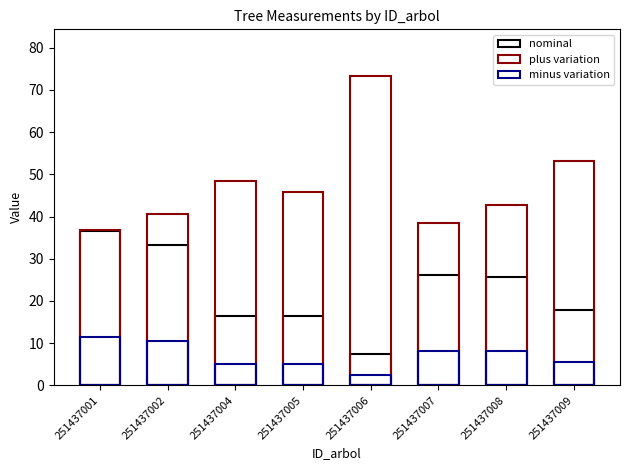

Reading left to right, transcribe all the data shown in this chart.

nominal: 251437001=36.6	251437002=33.2	251437004=16.5	251437005=16.4	251437006=7.5	251437007=26.1	251437008=25.8	251437009=17.9
plus variation: 251437001=36.8	251437002=40.6	251437004=48.5	251437005=45.7	251437006=73.3	251437007=38.4	251437008=42.7	251437009=53.1
minus variation: 251437001=11.5	251437002=10.4	251437004=5.2	251437005=5.2	251437006=2.4	251437007=8.2	251437008=8.1	251437009=5.6